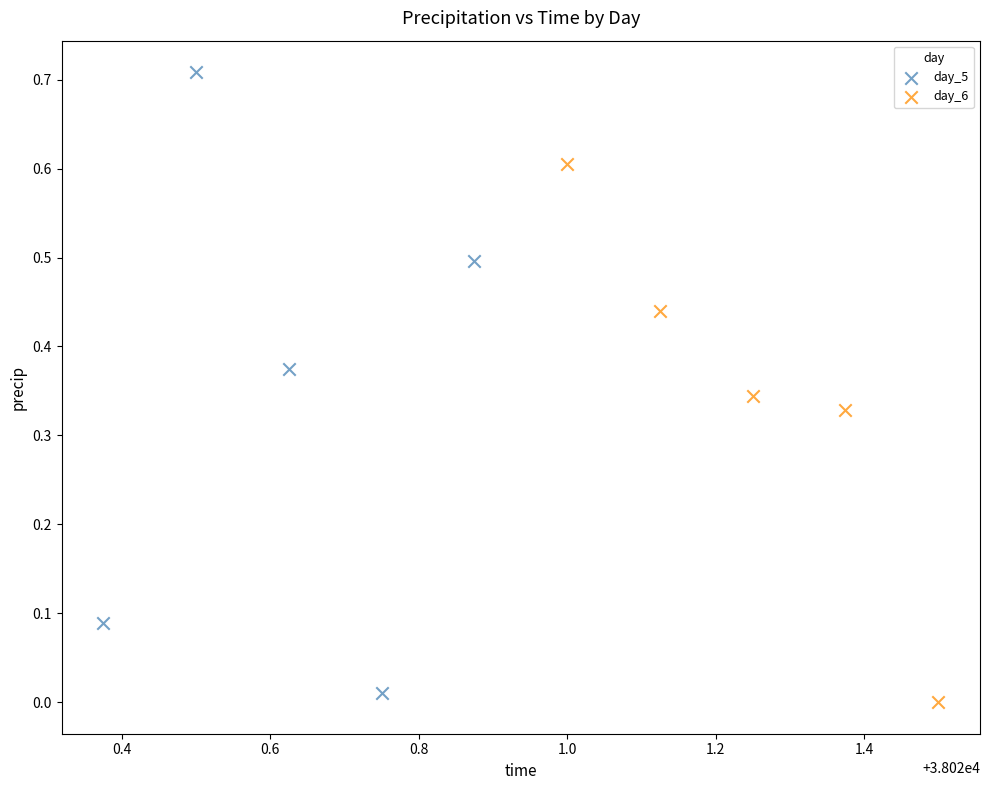

Which series reaches the maximum Y coordinate?

day_5